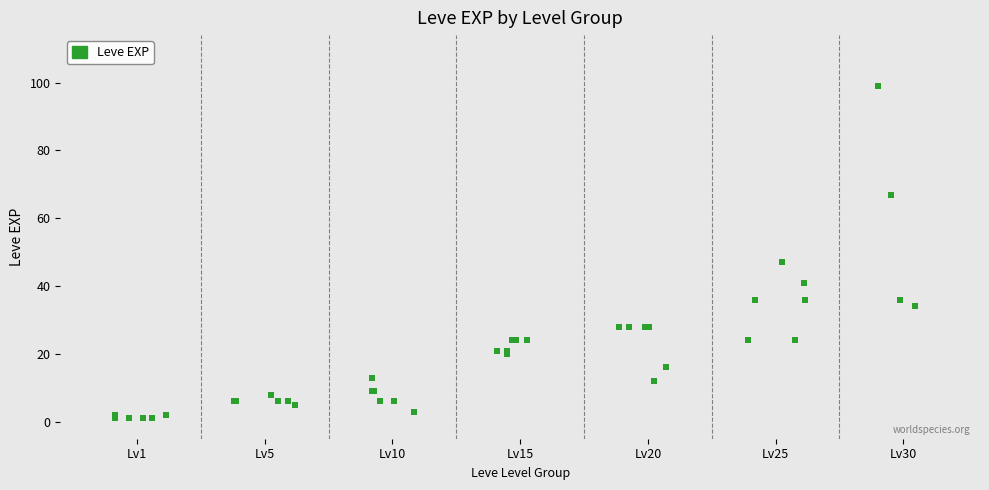

What Y value in the scatter plot is closest to 50?

47